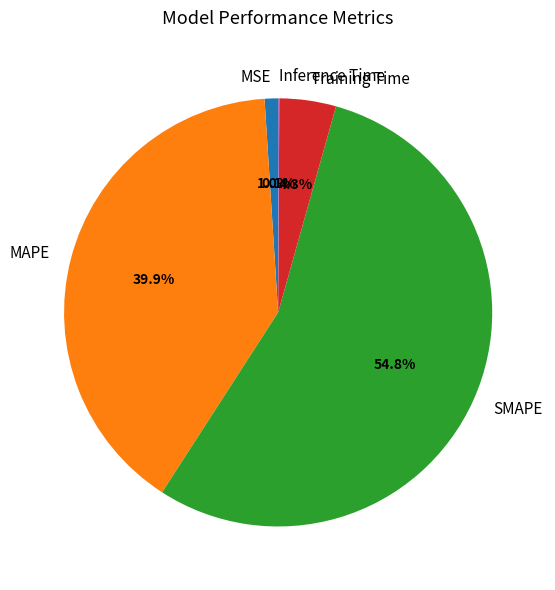

Combined, what portion of the pie is MAPE and MSE?

40.9%